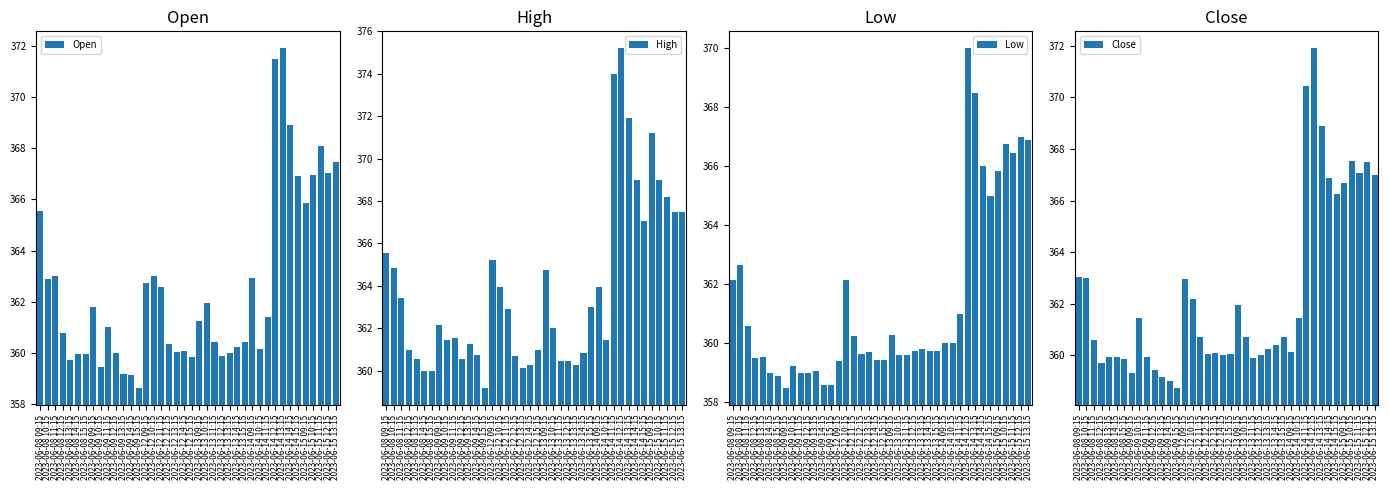

What is the difference between the Open values at 2023-06-08 13:15 and 2023-06-14 09:15?

3.2